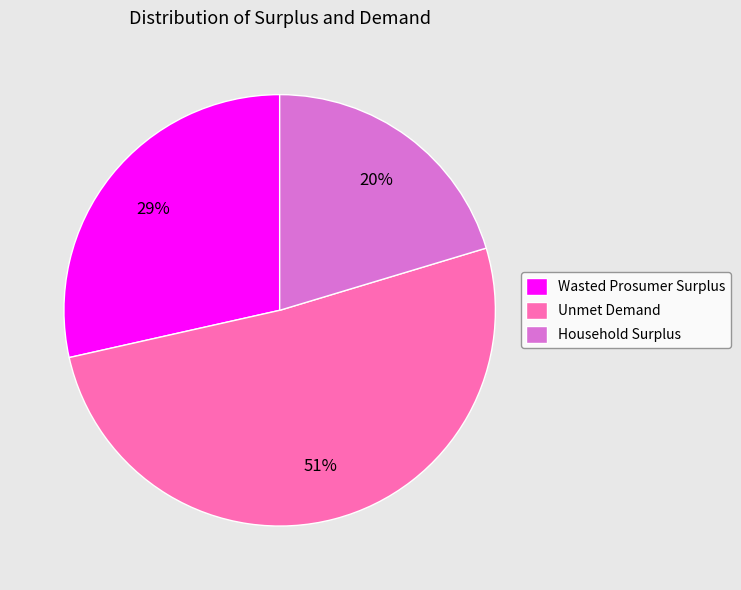

True or false: Unmet Demand accounts for 51% of the total.

True